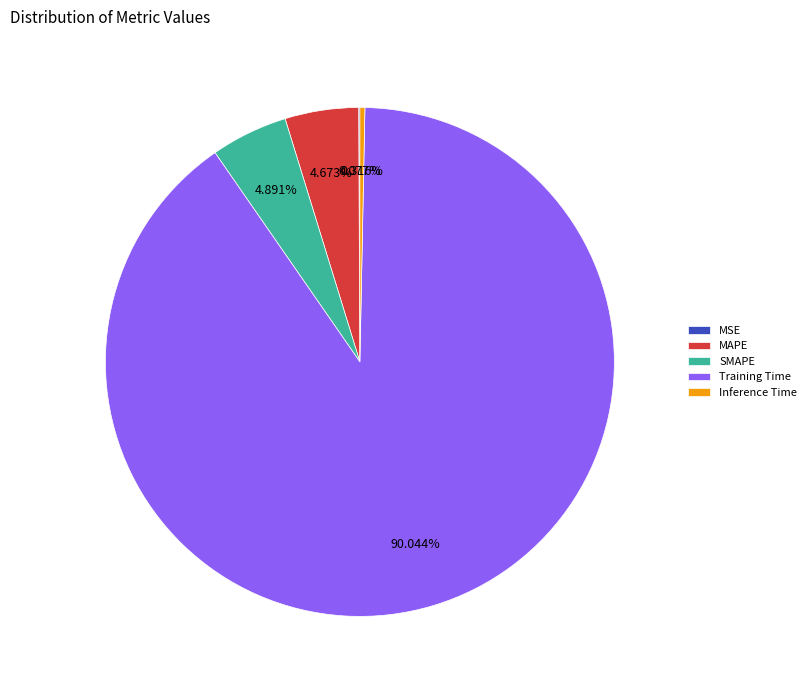

Approximately how many times larger is the value at SMAPE compared to Training Time?

0.1